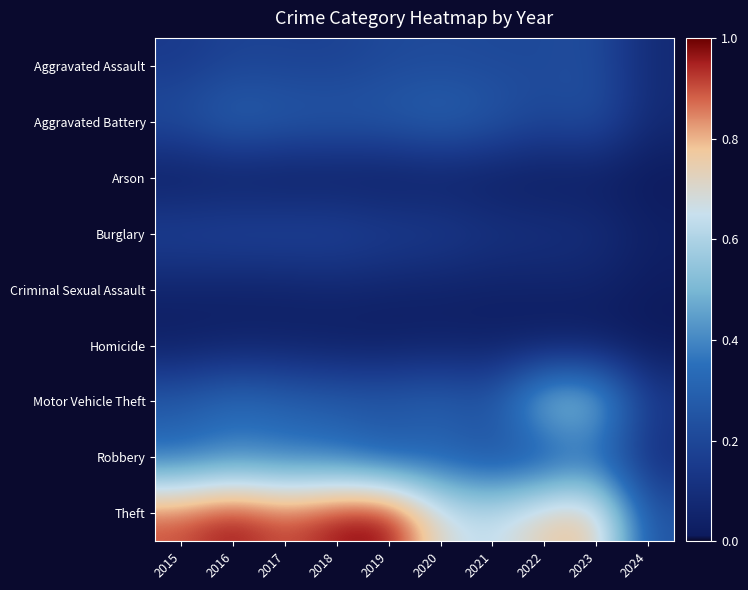

What is the difference between the highest and lowest values at 2021?

0.6